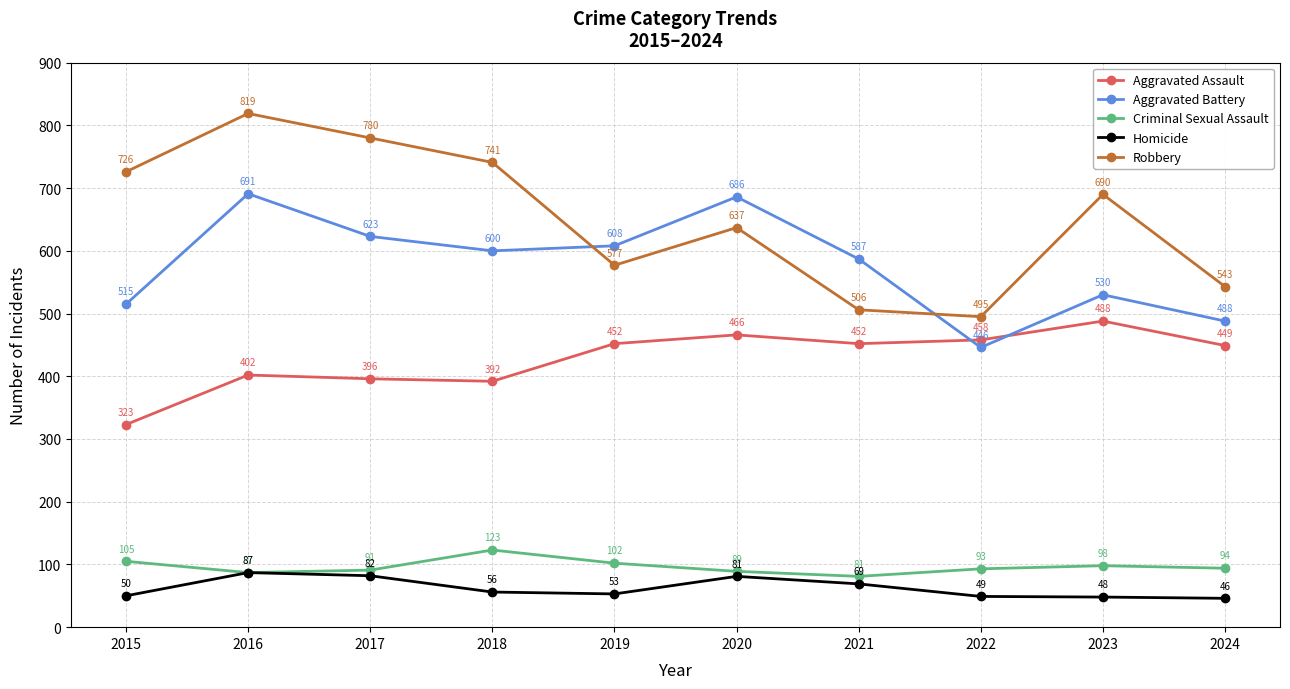

What is the sum of all Homicide values?

621